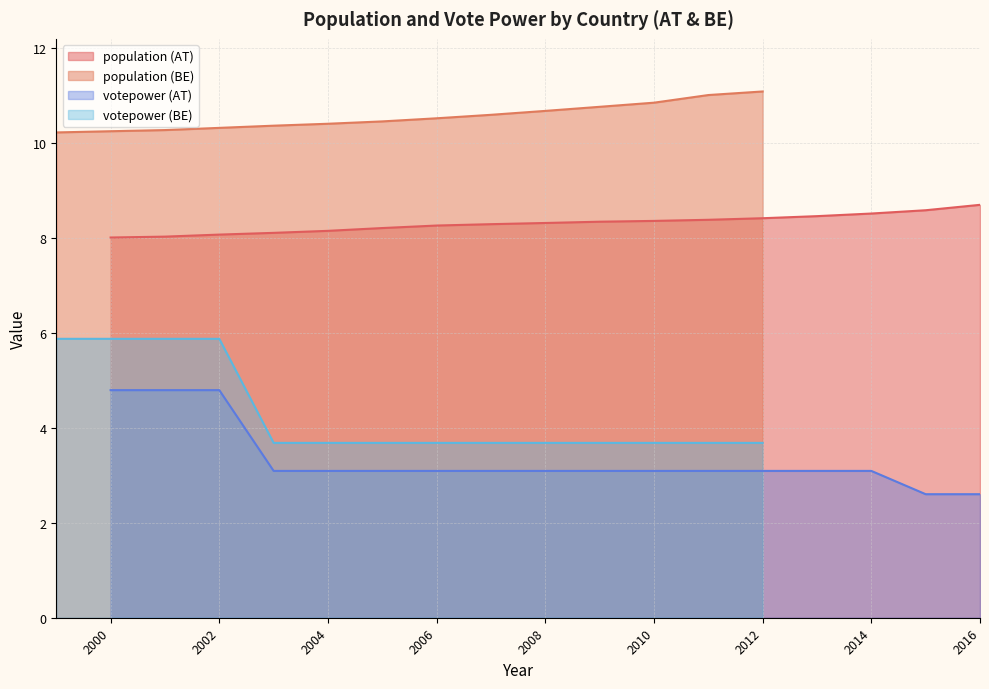

True or false: votepower (AT) and population (AT) cross at least once.

False